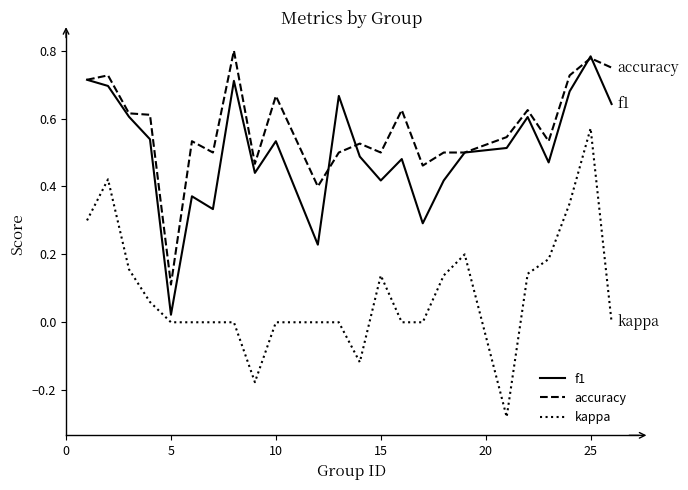

Which series has the widest spread of values?

kappa